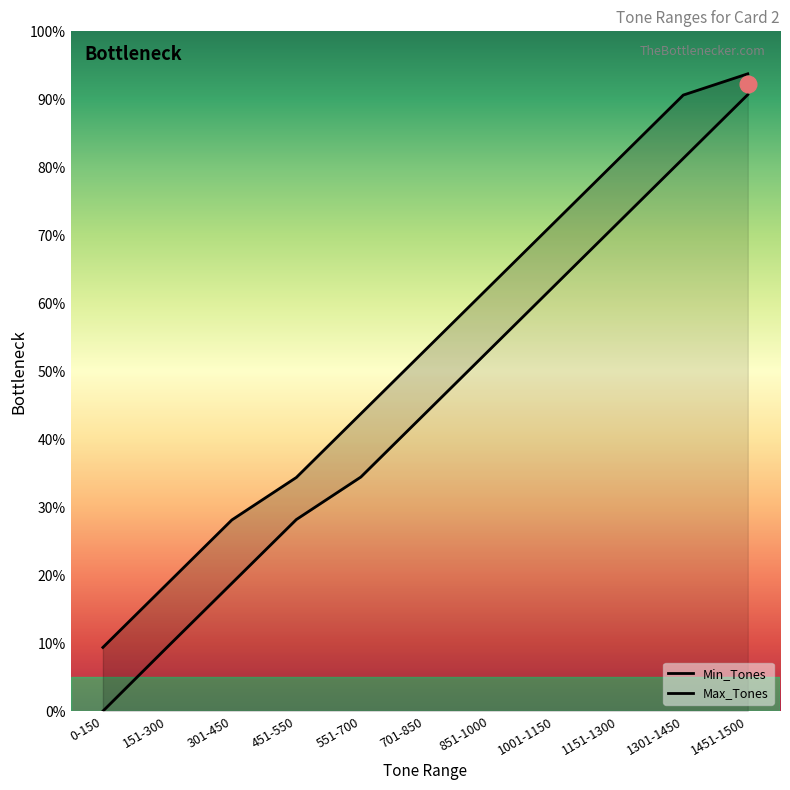

The Min_Tones series shows 851 at 851-1000. True or false?

True